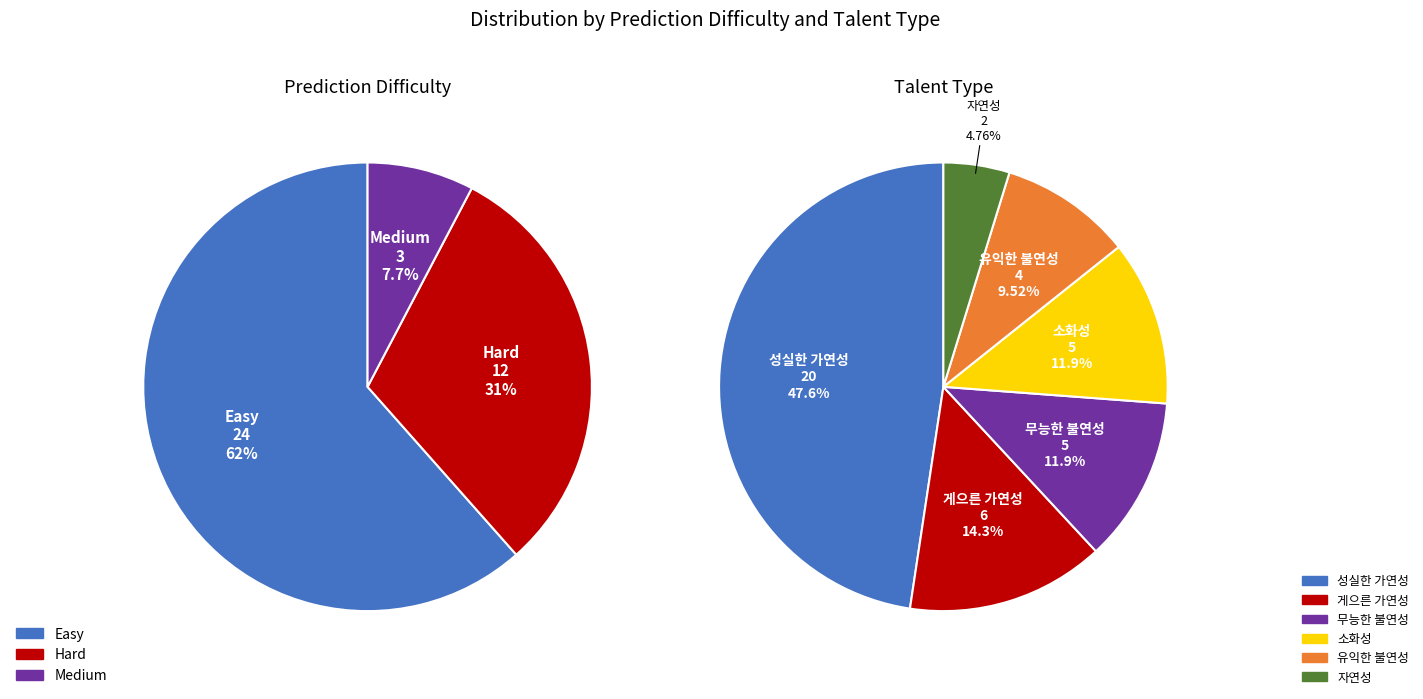

How many slices are in this pie chart?

3